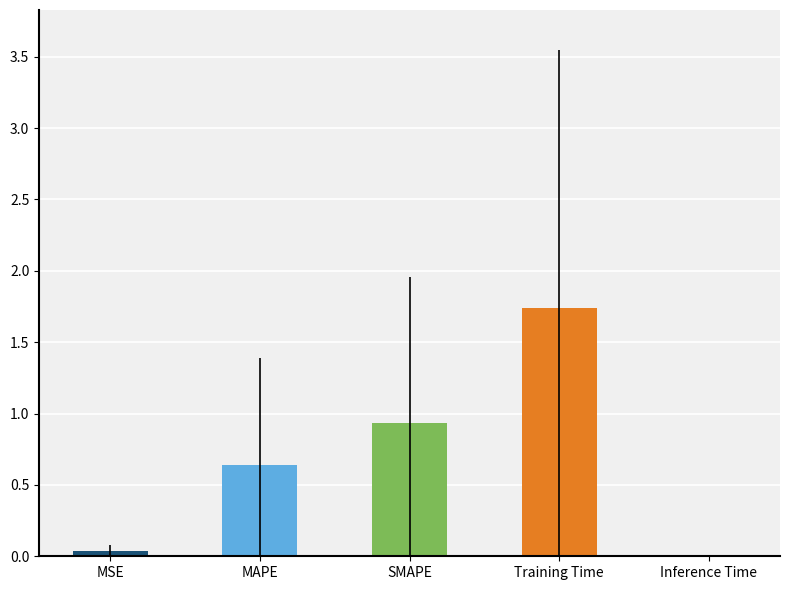

What is the sum of all values?

3.4